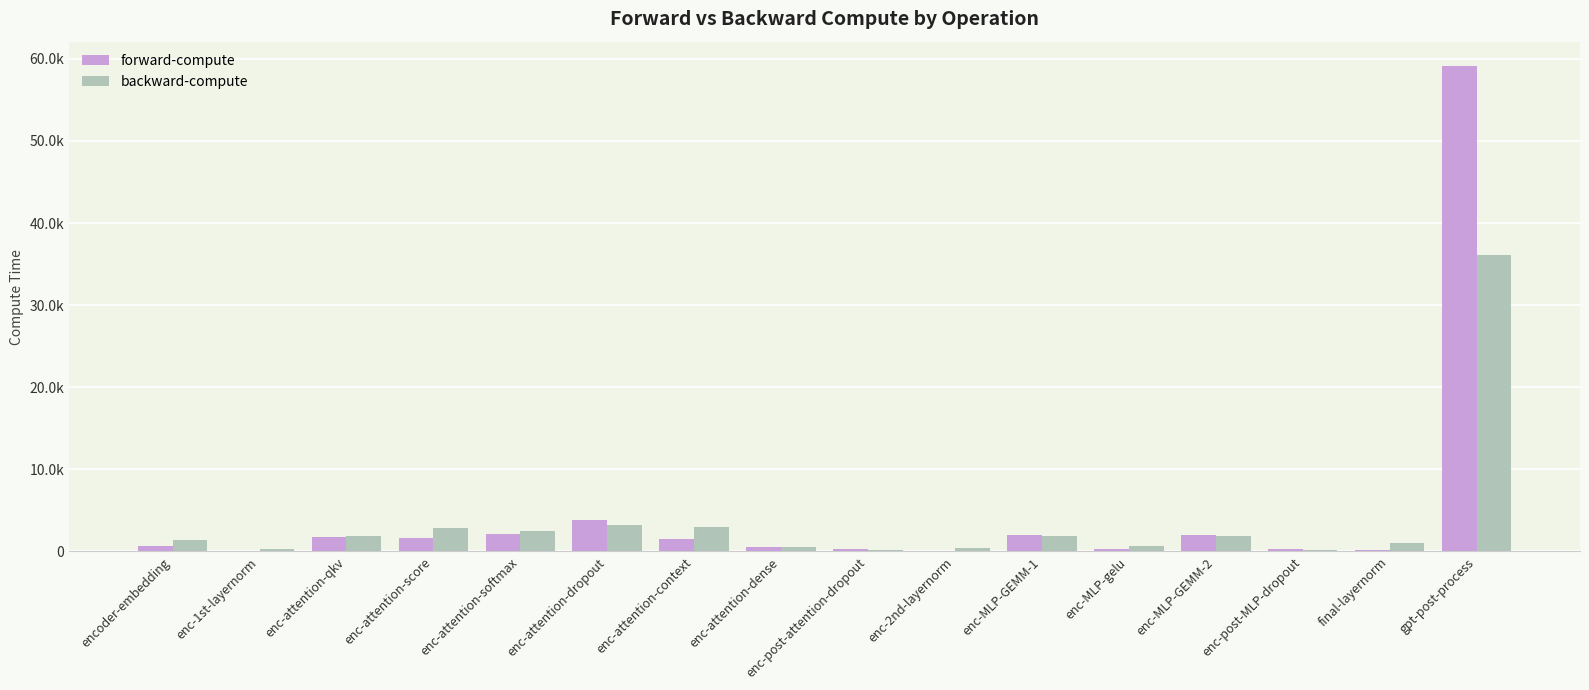

What are all the series names shown in the legend?

forward-compute, backward-compute